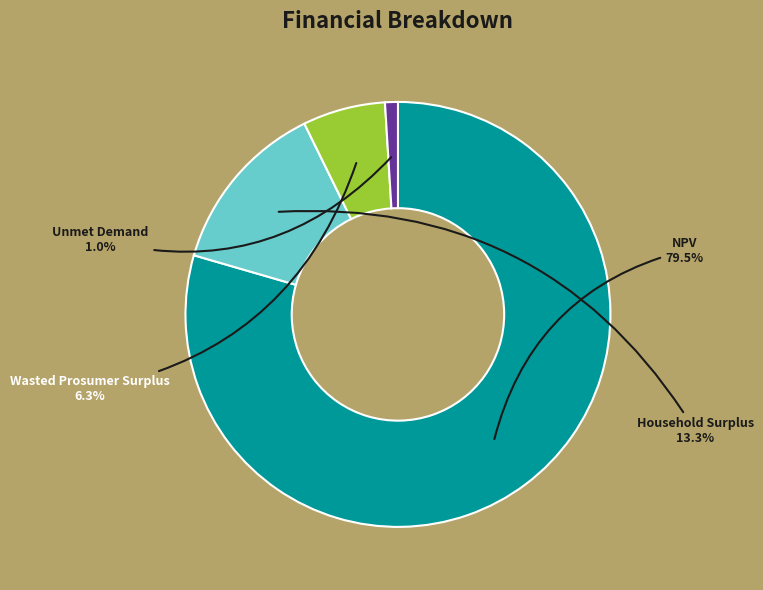

The Wasted Prosumer Surplus slice represents 6% of the pie. True or false?

True